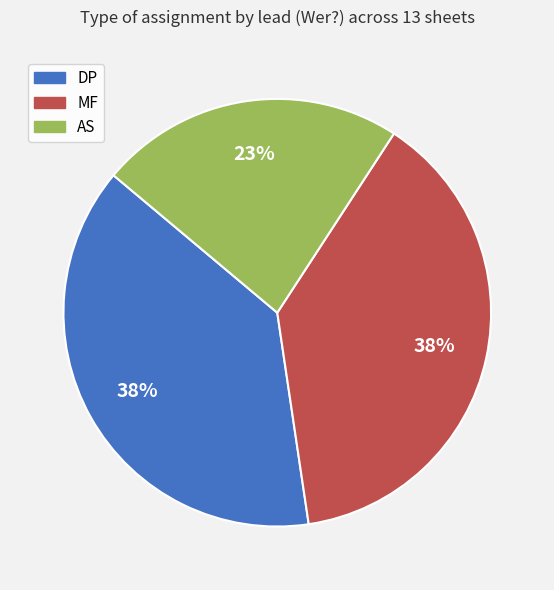

Does any single category account for the majority?

No